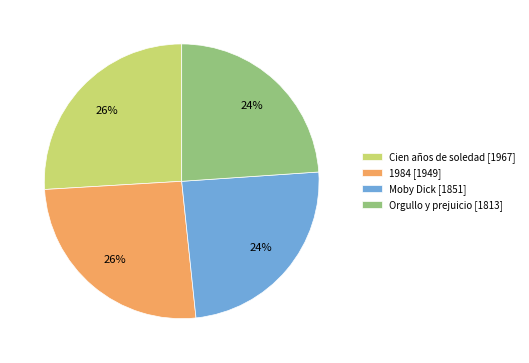

Does any single category account for the majority?

No